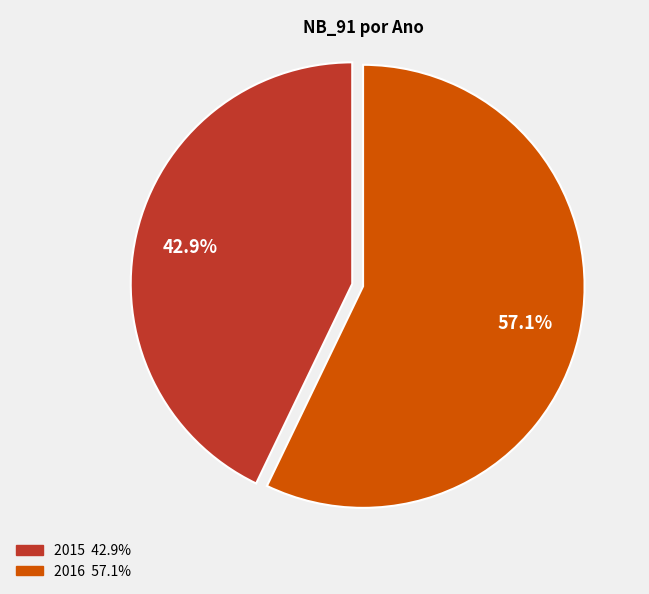

To the nearest percent, what is the difference between the largest and smallest slice percentages?

14%